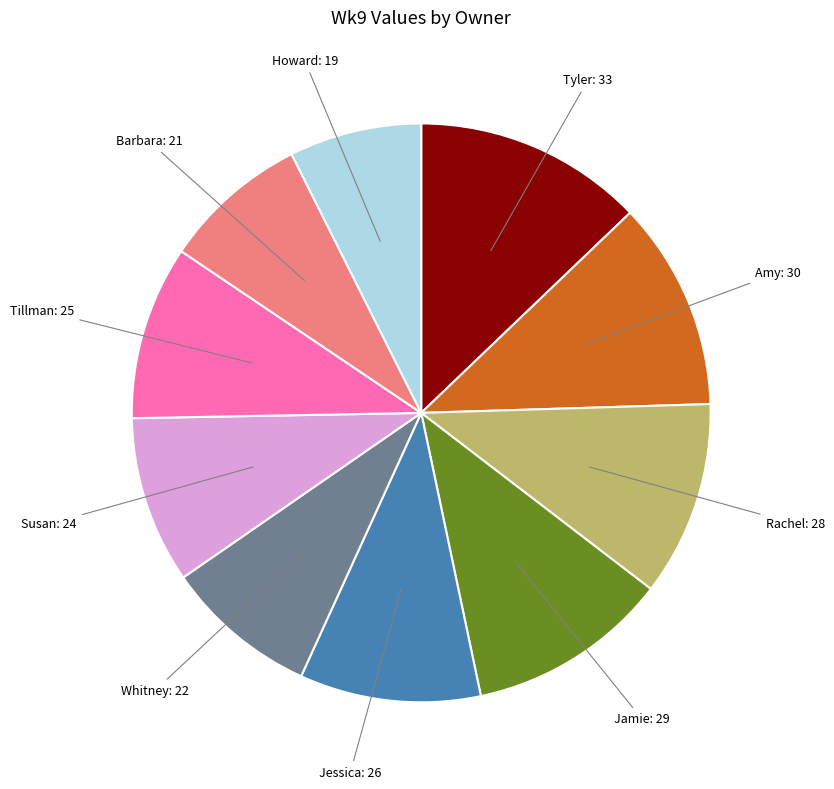

Does any single category account for the majority?

No